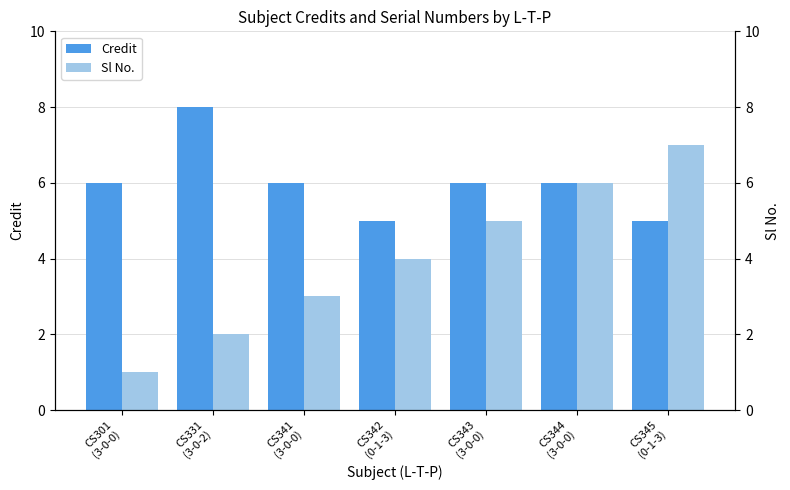

At which label does Credit first exceed 6?

CS331
(3-0-2)